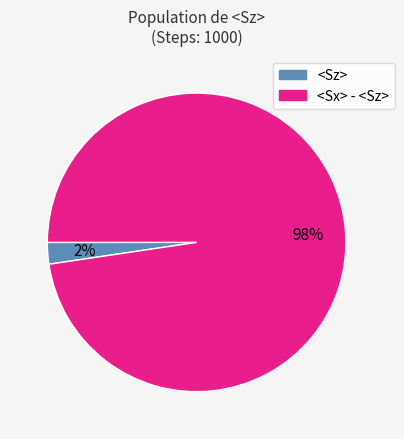

Is there any slice that represents more than half of the pie?

Yes